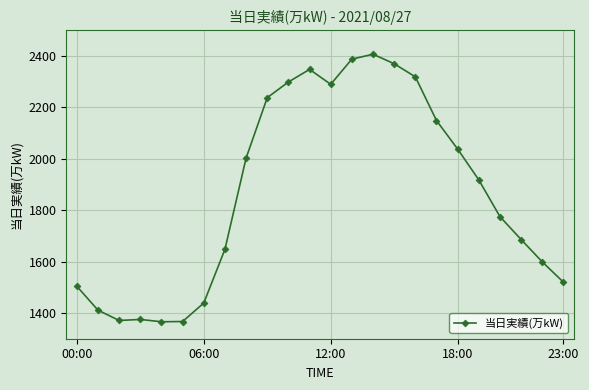

What is the average value?

1868